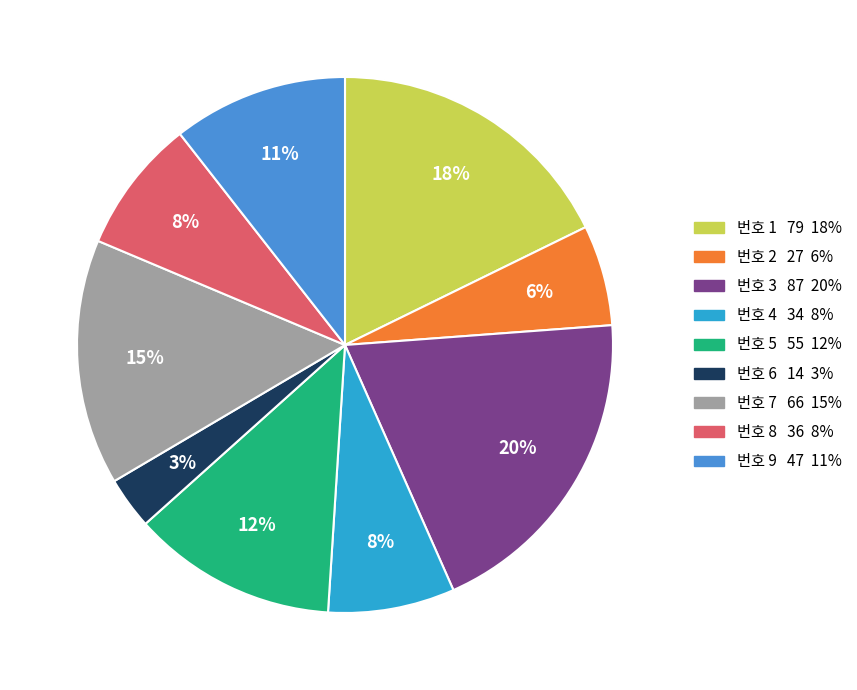

Is there any slice that represents more than half of the pie?

No